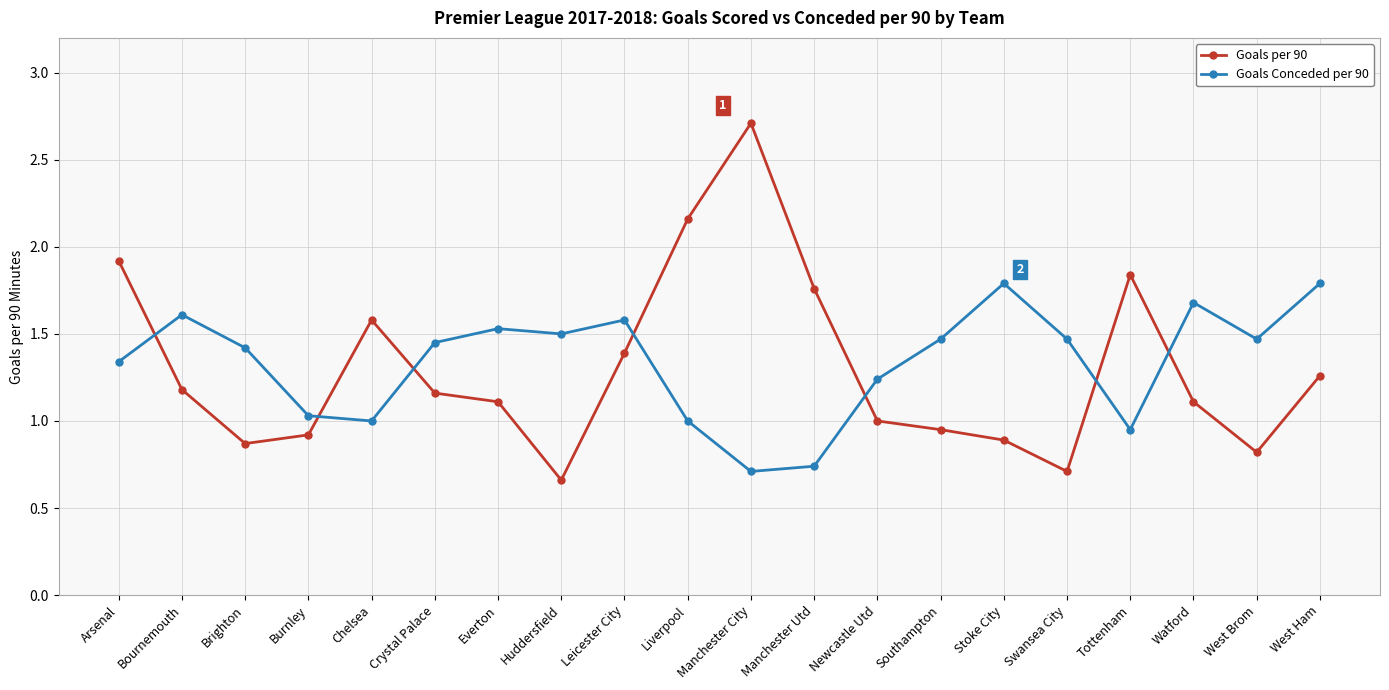

Where is the first local minimum for Goals per 90?

Brighton